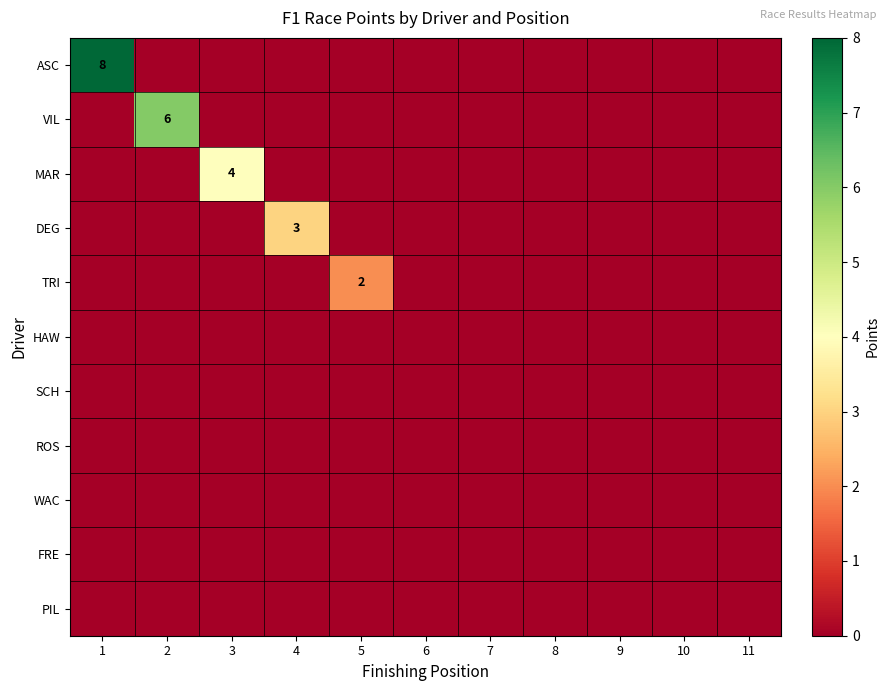

What is the sum of all VIL values?

6